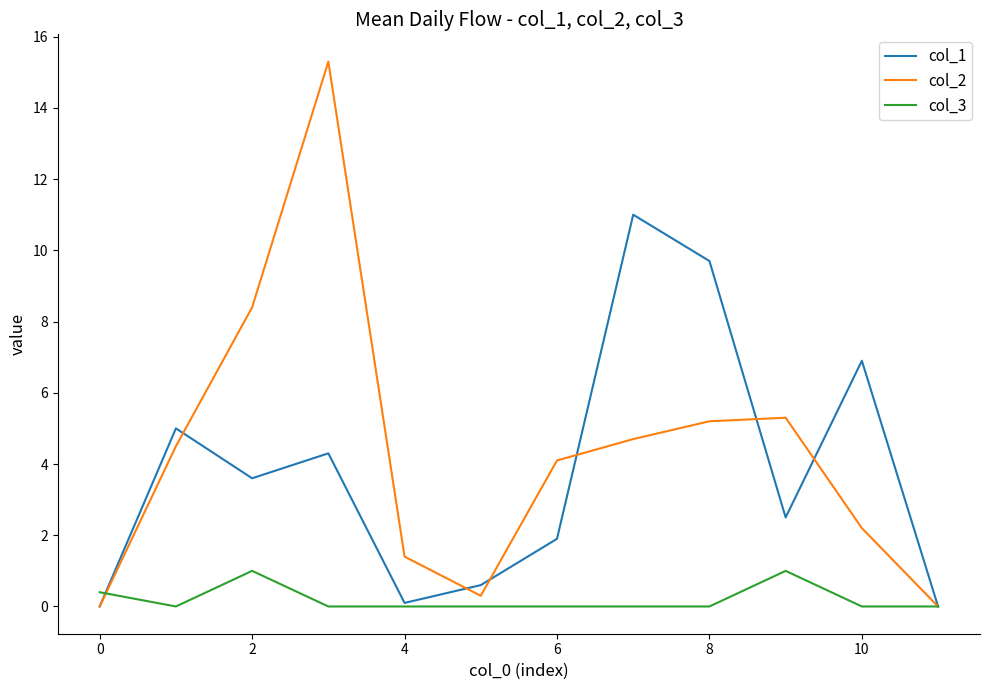

Which series has the largest range (max minus min)?

col_2